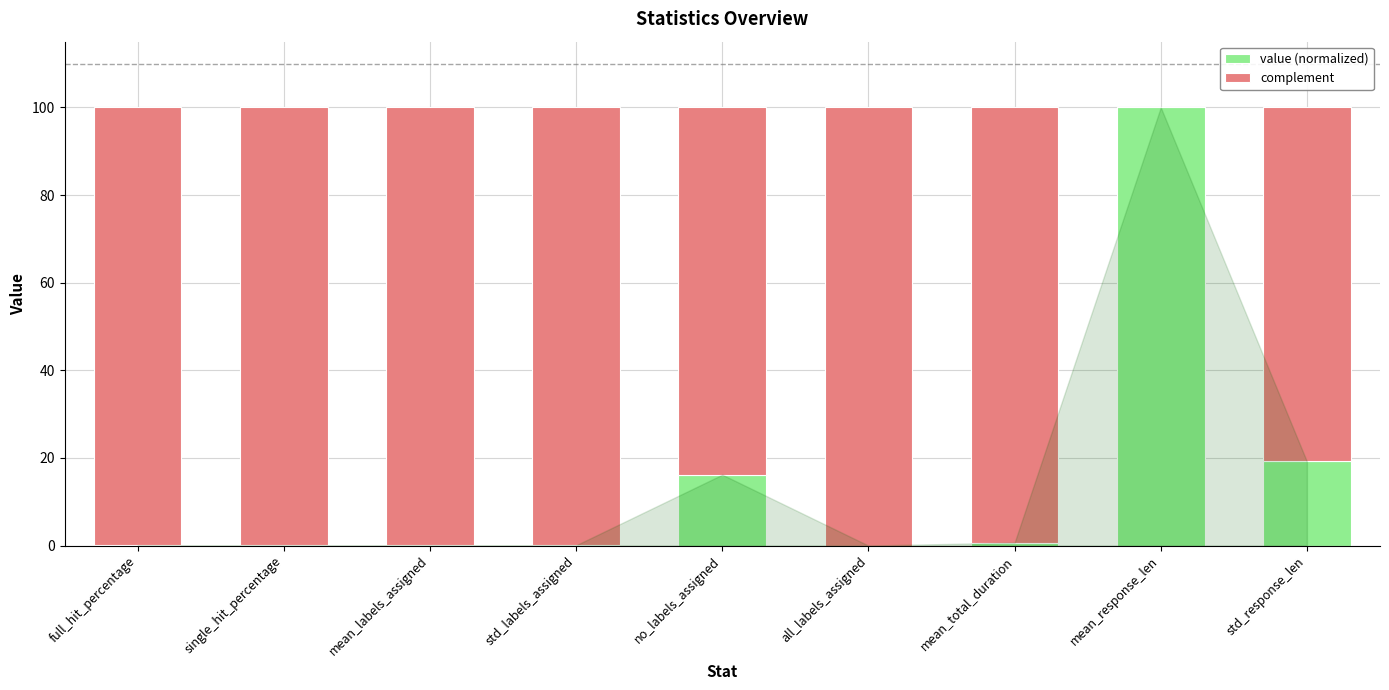

The value of value (normalized) at all_labels_assigned is -69.4. True or false?

False